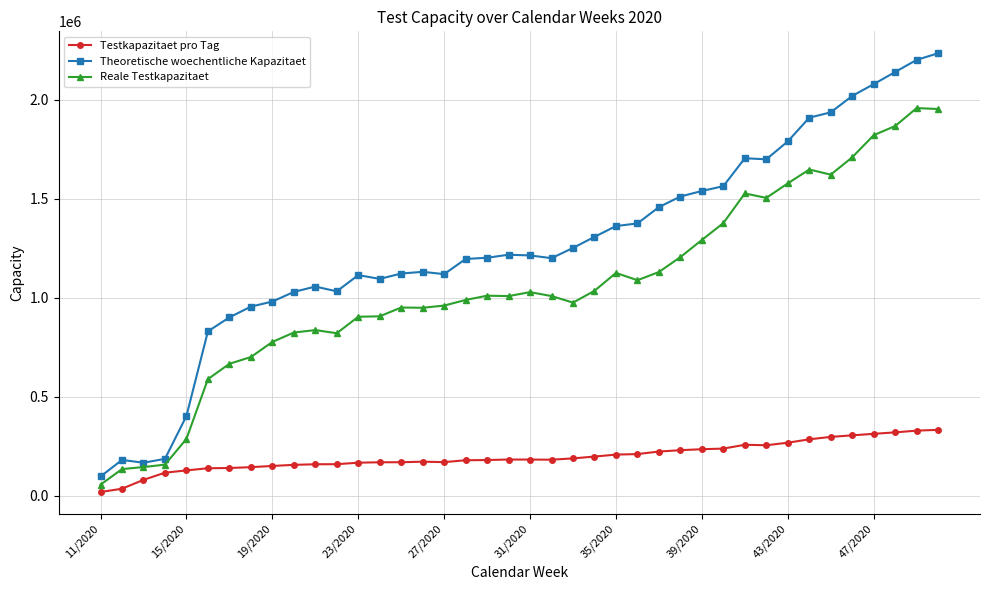

Which series has the largest total across all categories?

Theoretische woechentliche Kapazitaet